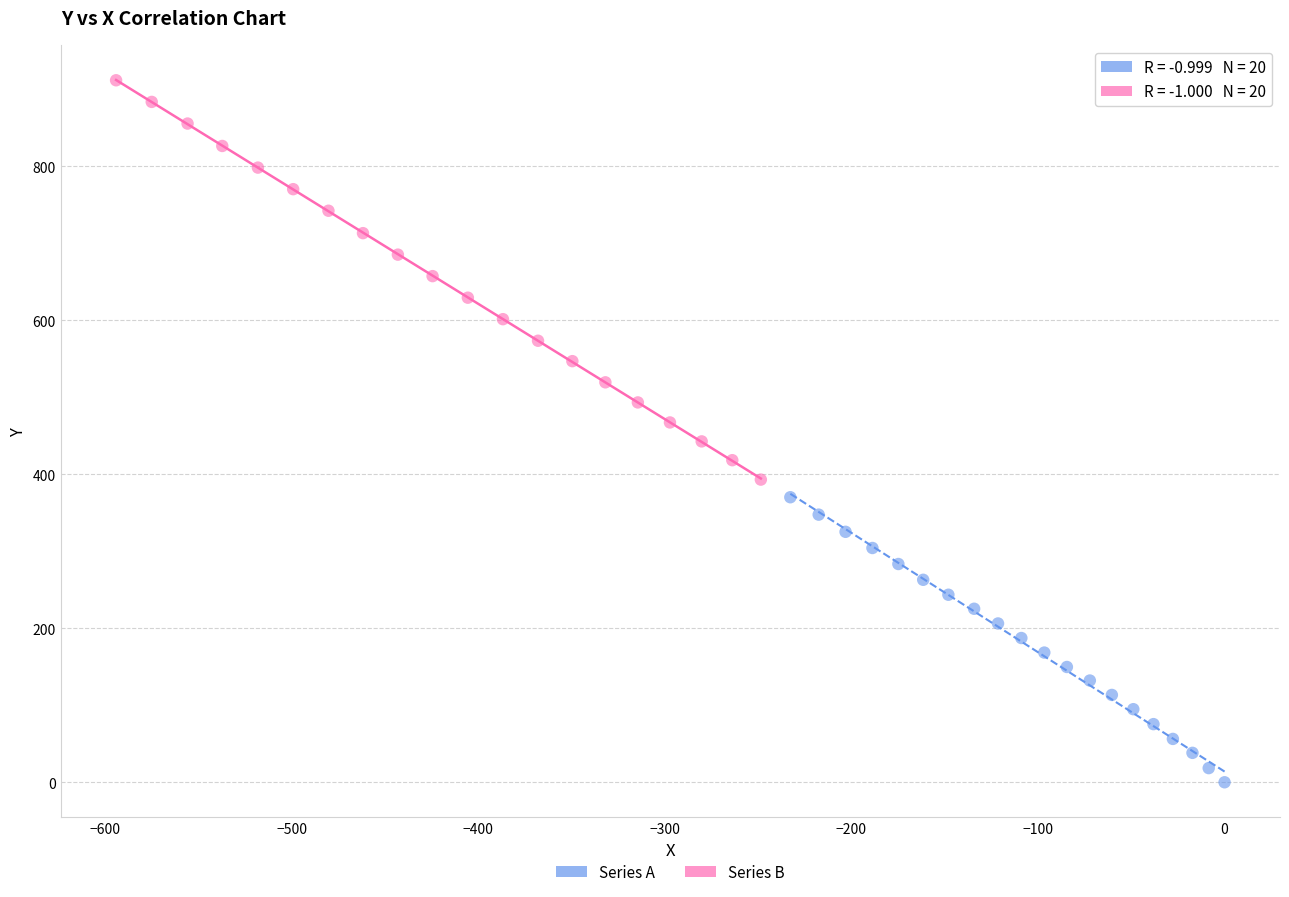

What are all the series names shown in the legend?

Series A, Series B